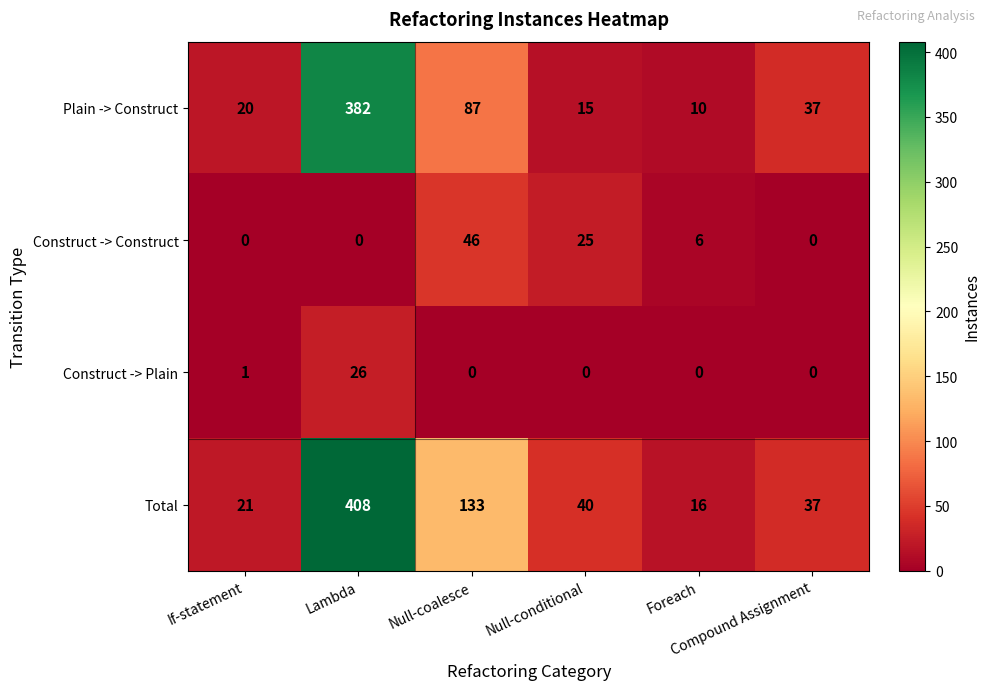

What is the sum of all Total values?

655